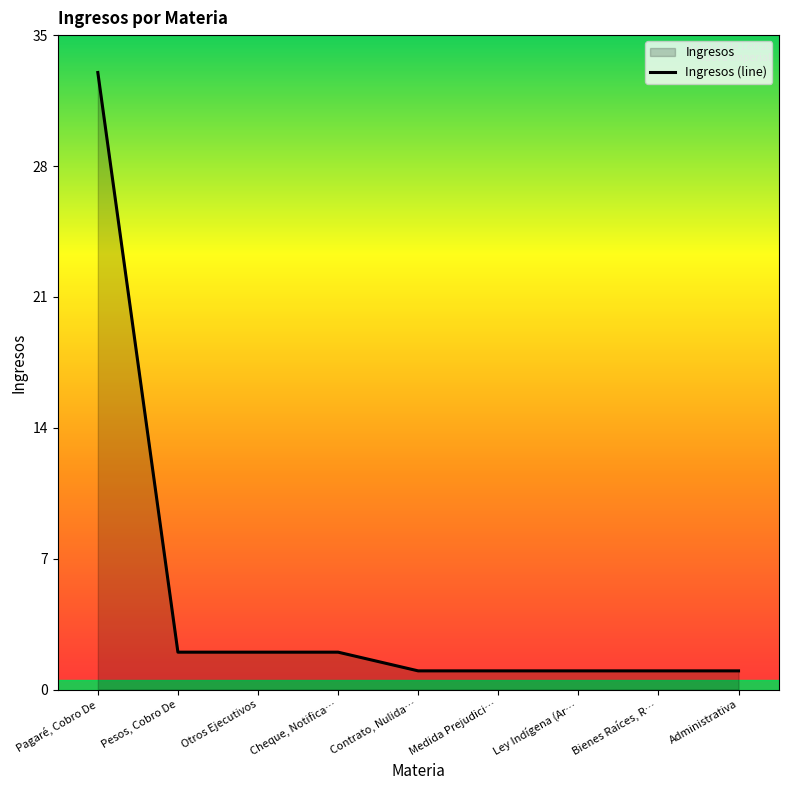

What is the sum of all values?

44